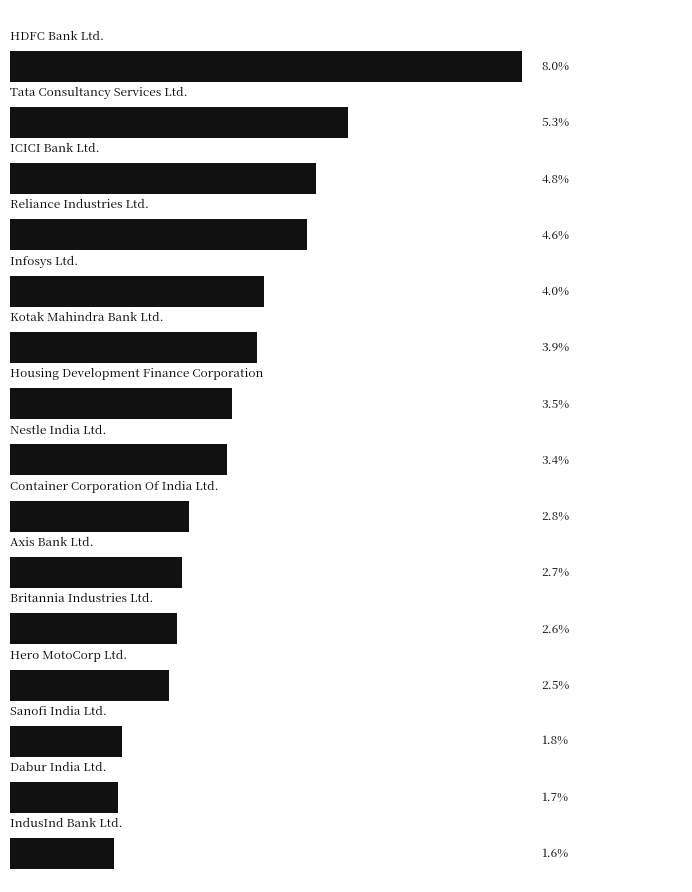

What is the average value?

3.5